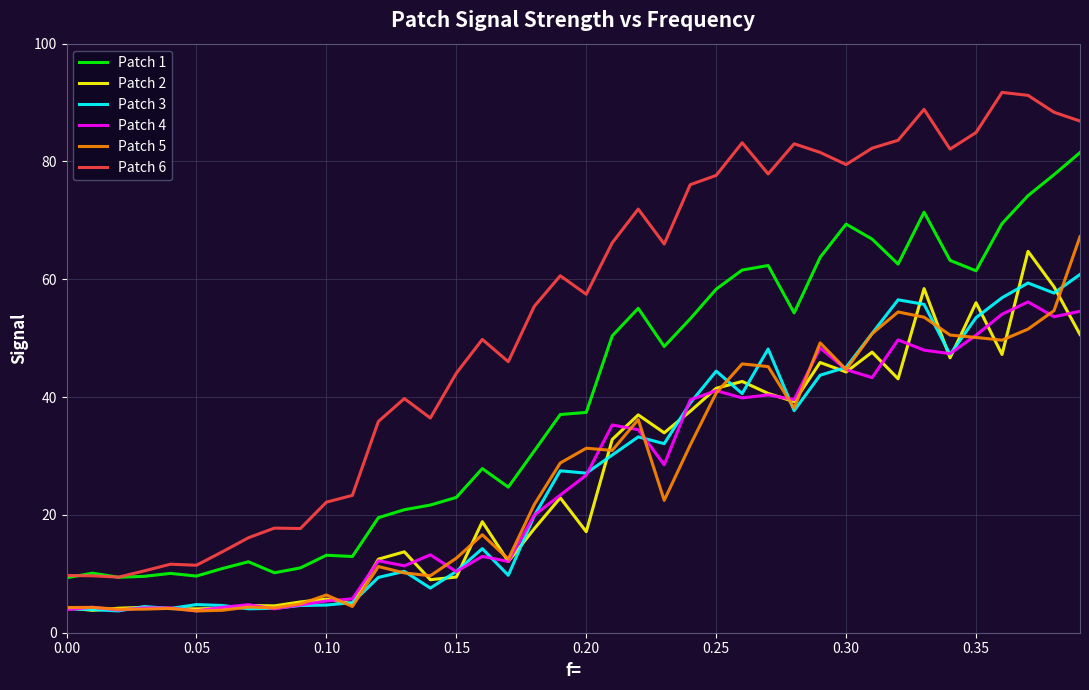

What is the difference between the second highest and second lowest values in the Patch 6 series?

81.6